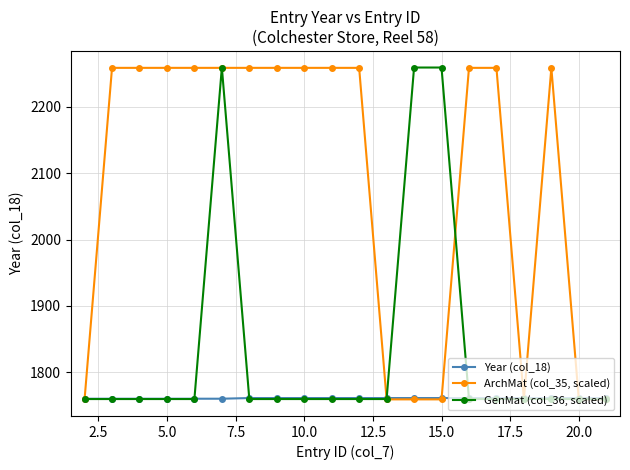

True or false: GenMat (col_36, scaled) and ArchMat (col_35, scaled) intersect in this chart.

True